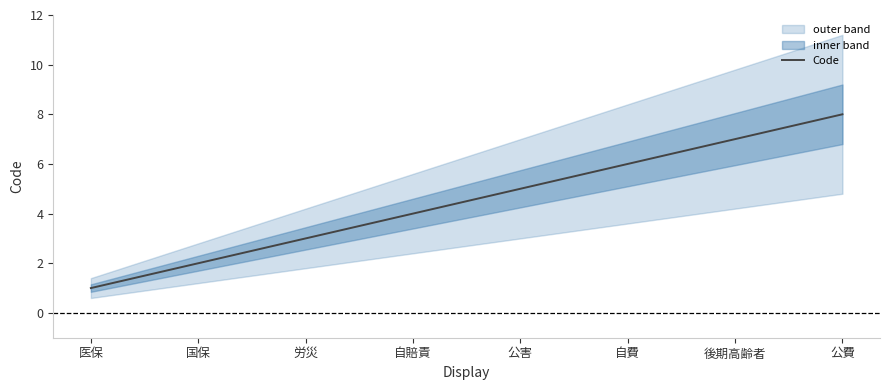

Which has a higher value, 自賠責 or 労災?

自賠責